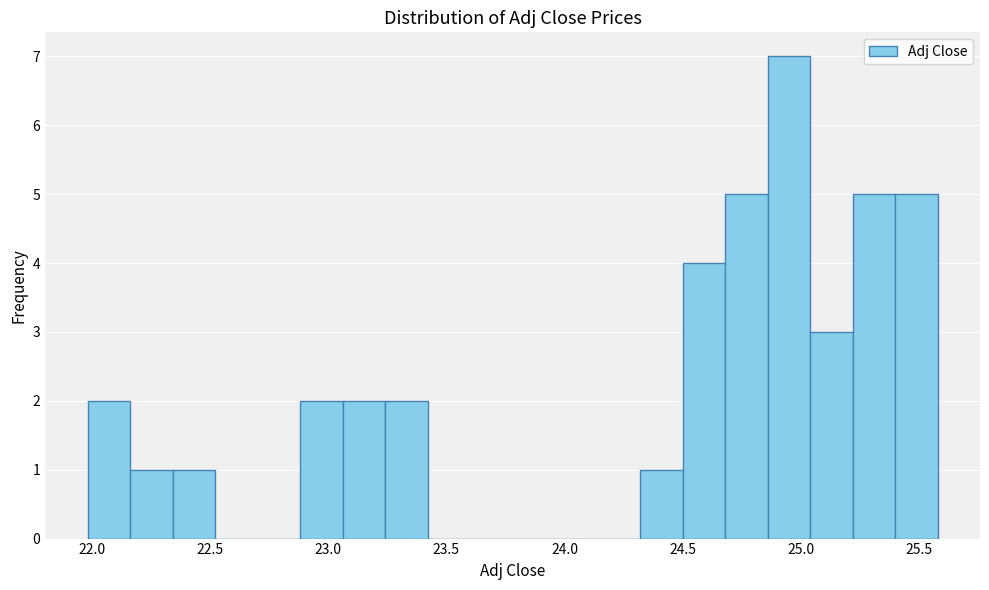

Read against the x-axis, roughly where is the centre of the tallest bar?

24.95